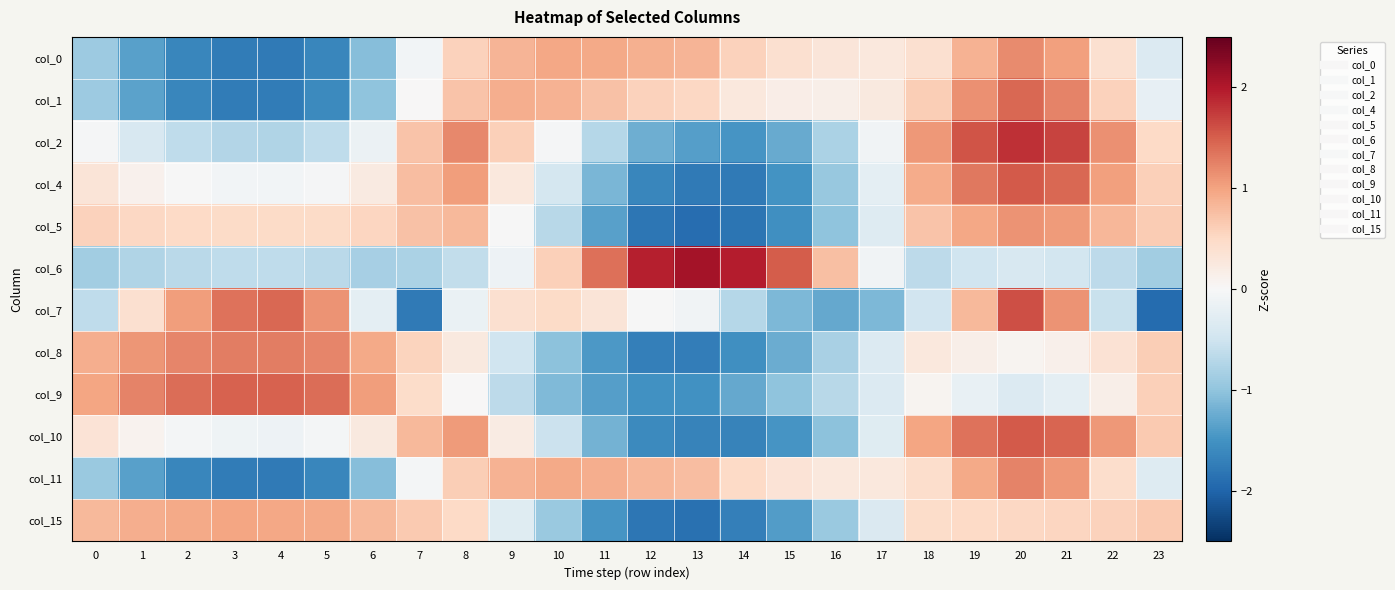

At how many categories does at least one series exceed -1?

24